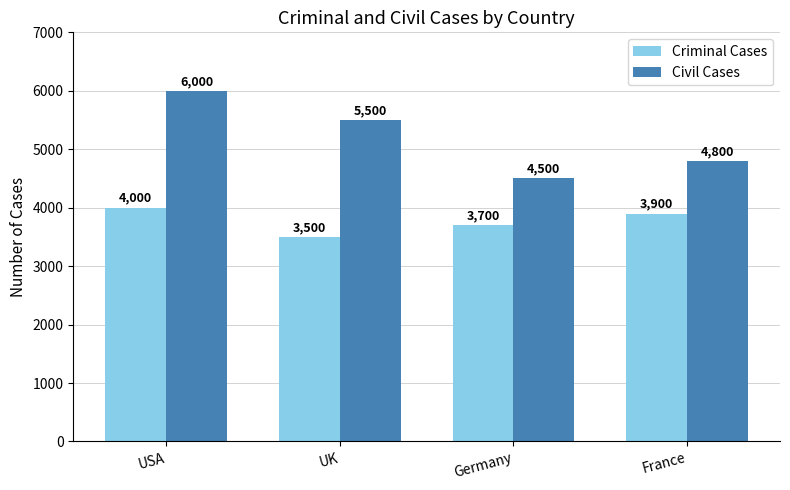

What is the difference between the highest and lowest values at UK?

2000